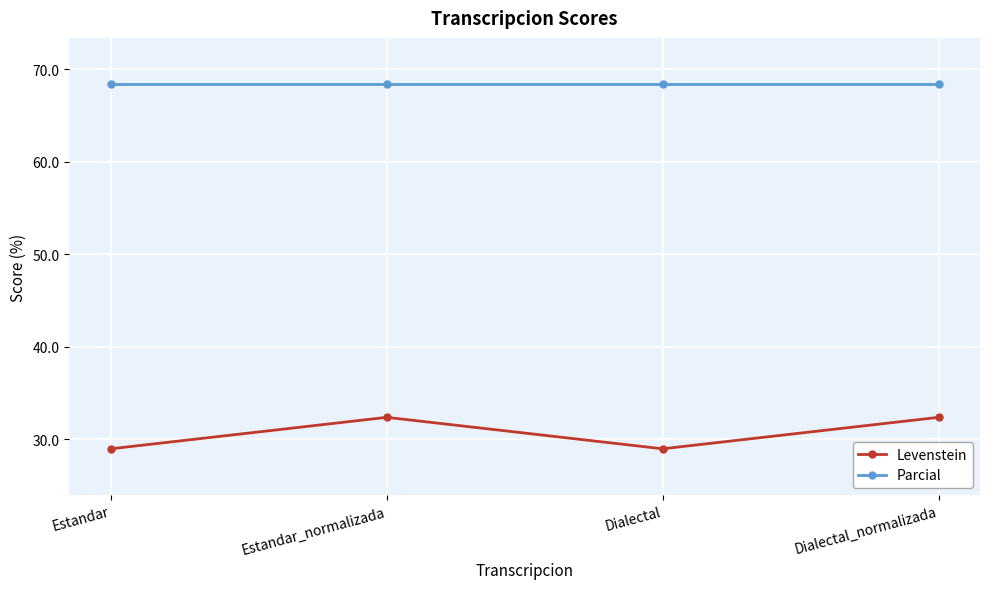

At Estandar_normalizada, list the series in order from smallest to largest.

Levenstein, Parcial